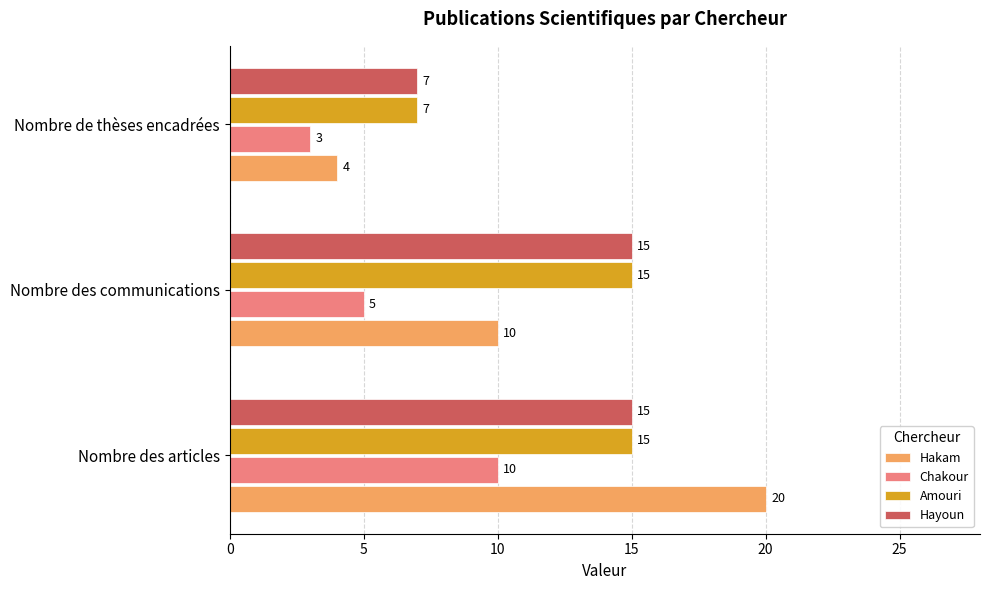

What is the sum of all Chakour values?

18